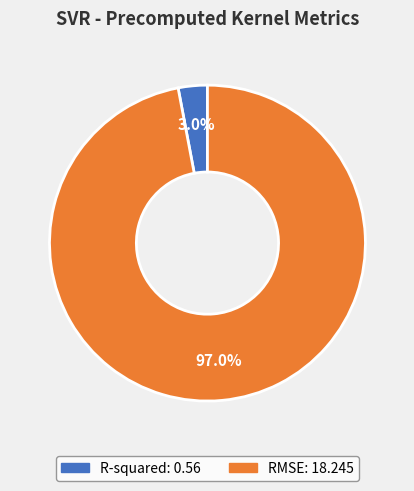

Between R-squared and RMSE, which is larger?

RMSE